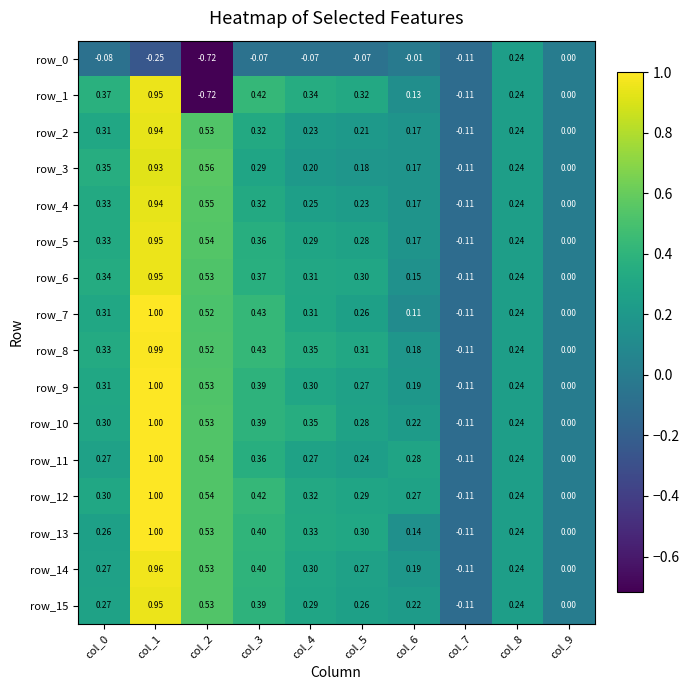

Is the value of row_4 at col_7 greater than the value of row_6 at col_3?

No